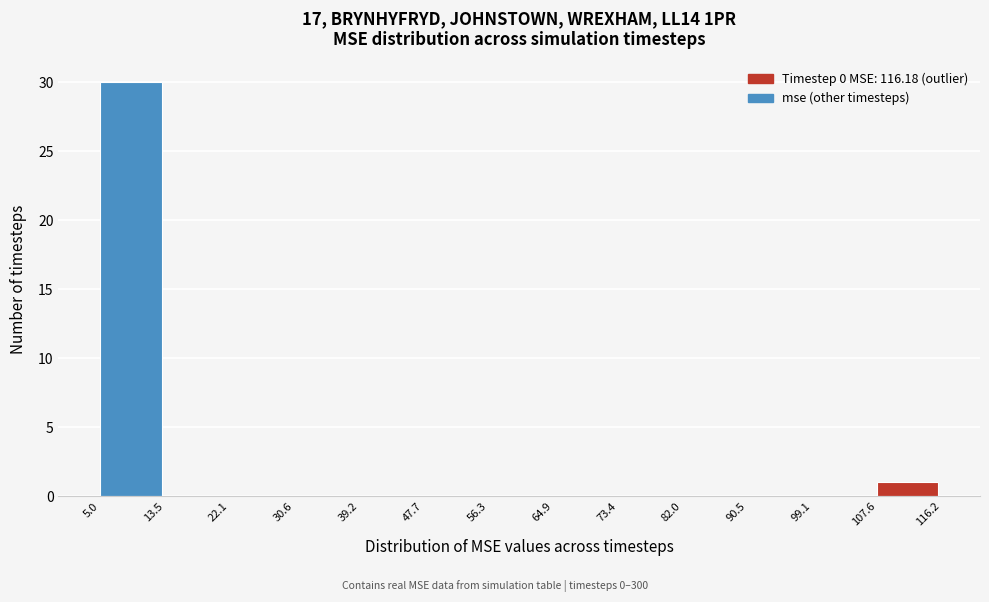

What is the height of the bar covering 5.0 to 13.5 on the x-axis? The values are not printed on the chart, so give them approximately, as read against the axis.

30